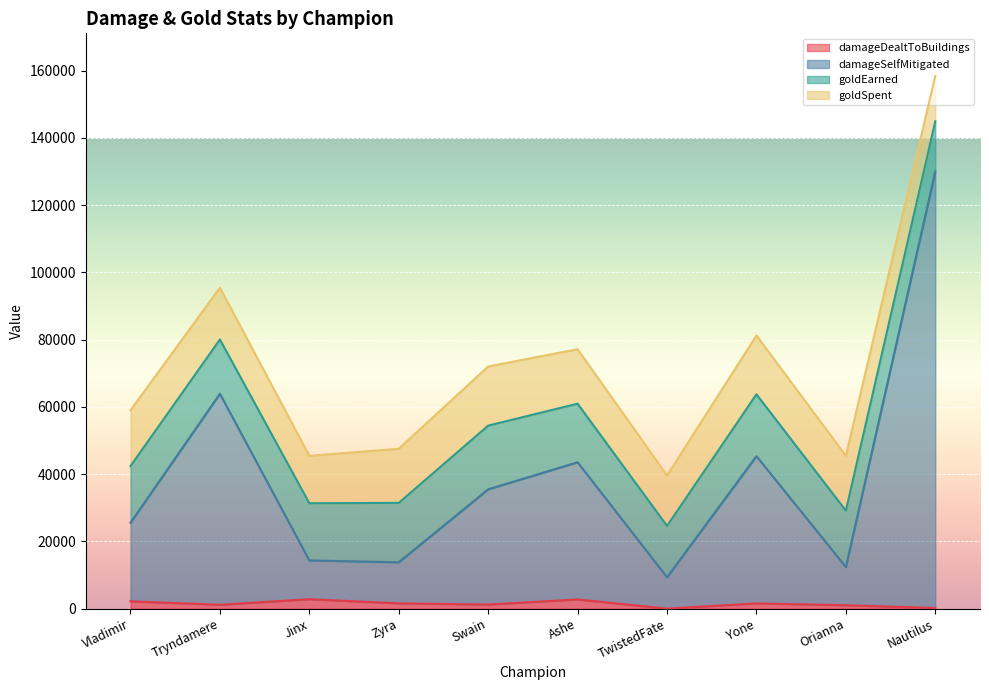

Is it true that damageDealtToBuildings equals 0 at TwistedFate?

True